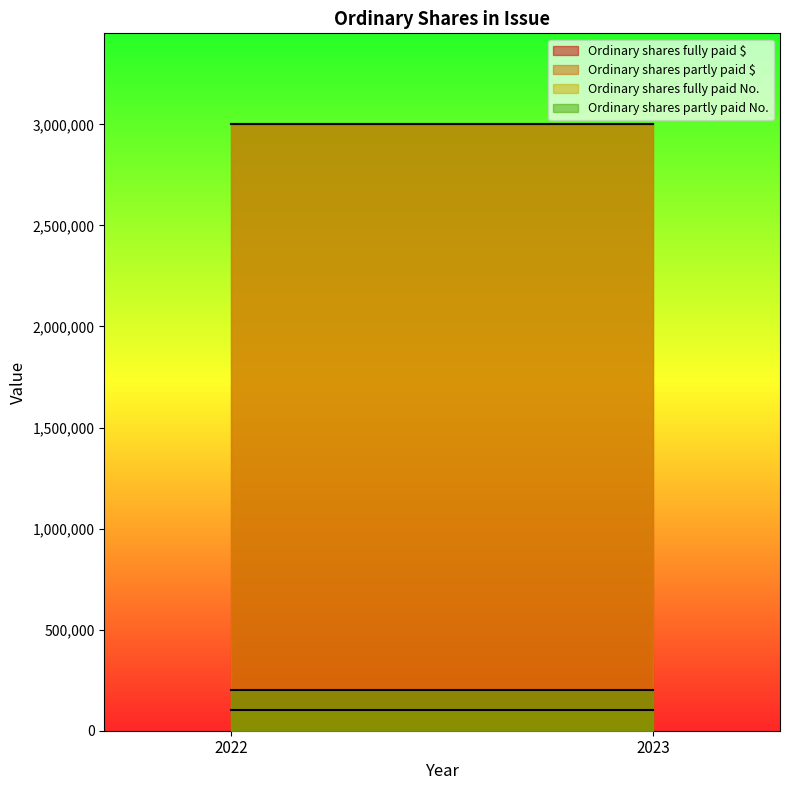

What is the value of the Ordinary shares partly paid No. point at the 1st from the left?

200000